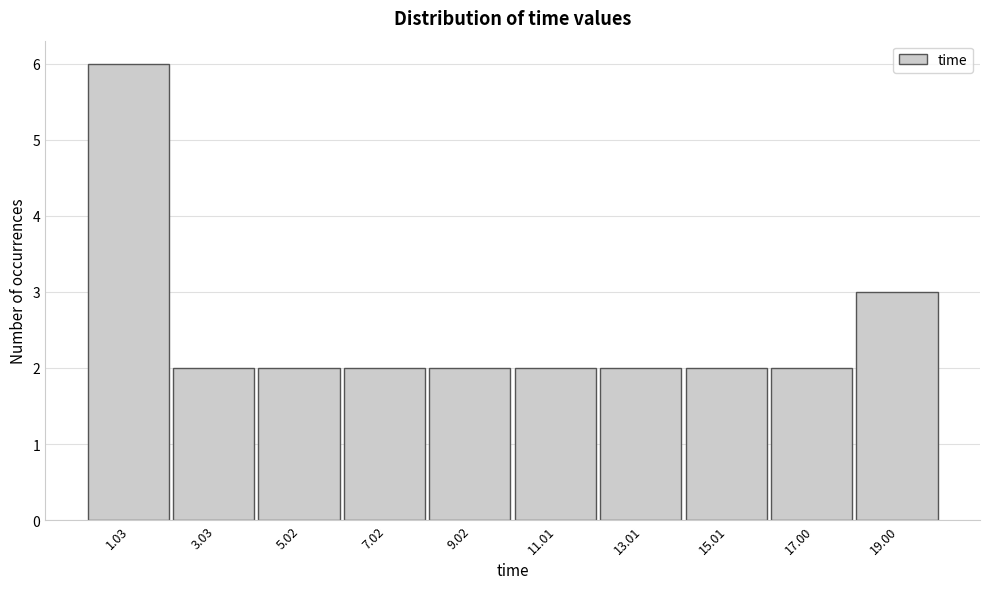

What is the height of the bar covering 10 to 12 on the x-axis? Neither the bar edges nor the heights are printed on the chart, so give them approximately, as read against the axes.

2